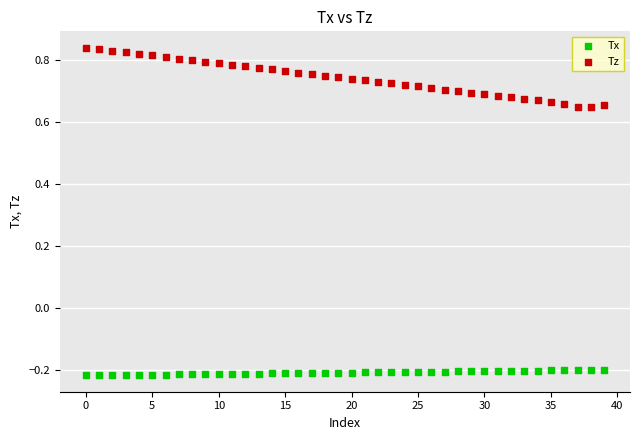

What are all the series names shown in the legend?

Tx, Tz